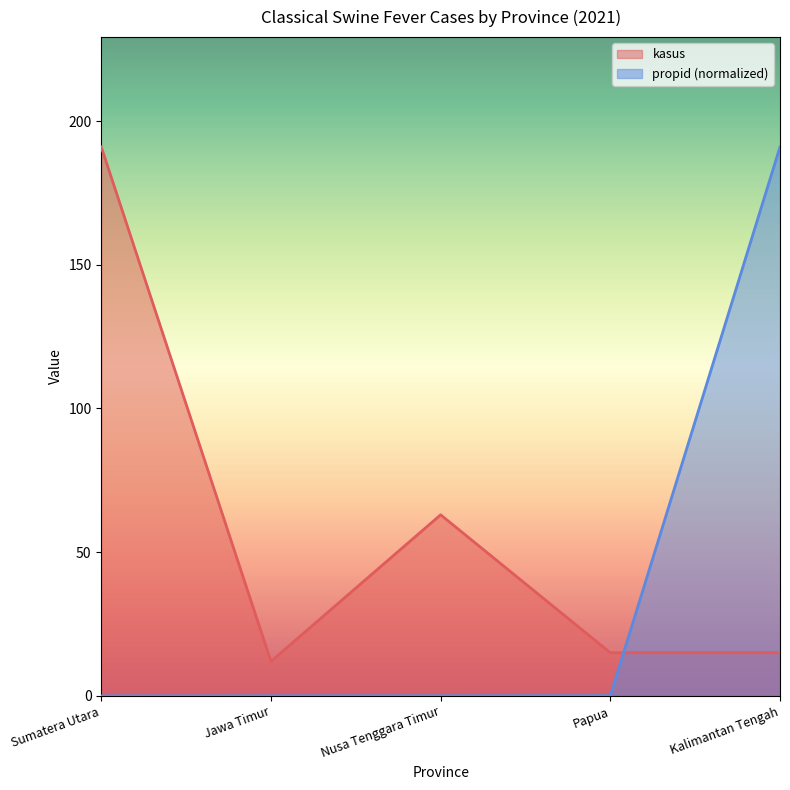

Reading left to right, extract all data points from this chart.

kasus: Sumatera Utara=191.0	Jawa Timur=12.0	Nusa Tenggara Timur=63.0	Papua=15.0	Kalimantan Tengah=15.0
propid: Sumatera Utara=0.0	Jawa Timur=0.0	Nusa Tenggara Timur=0.0	Papua=0.1	Kalimantan Tengah=191.0